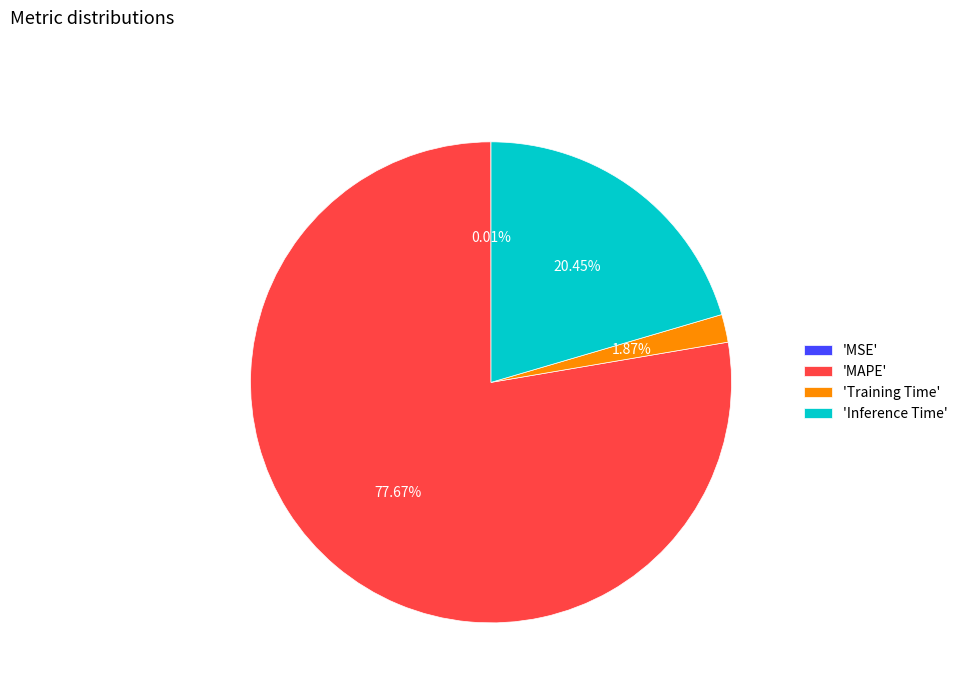

Do 'Training Time' and 'Inference Time' together represent more than half of the pie?

No